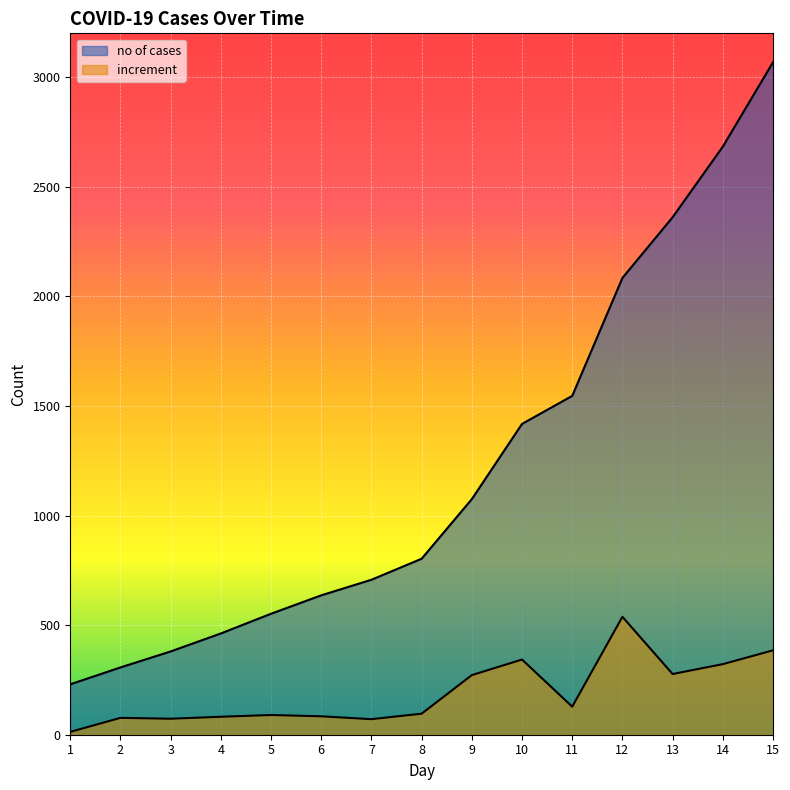

The increment series shows 131 at 8. True or false?

False